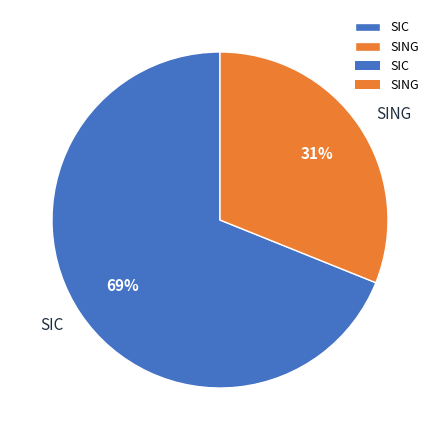

How many slices are in this pie chart?

2